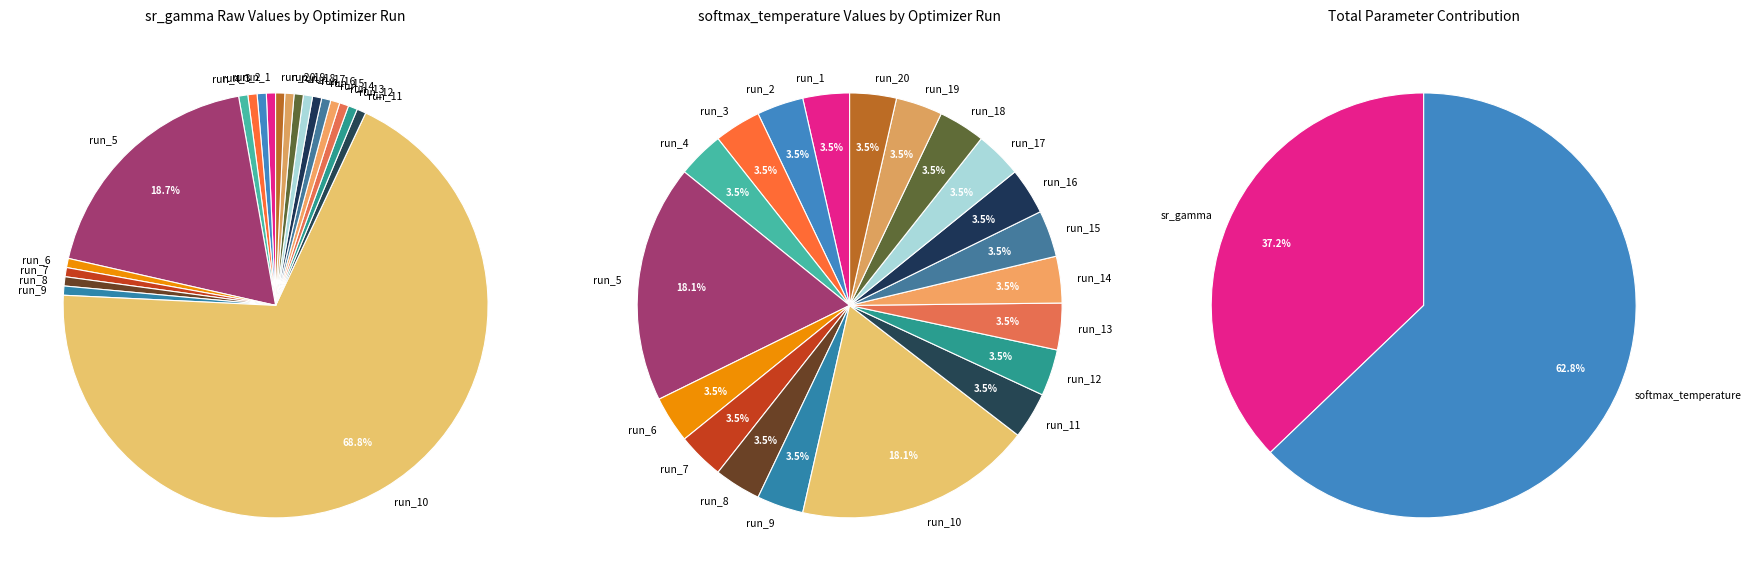

The run_7 slice represents 1% of the pie. True or false?

True